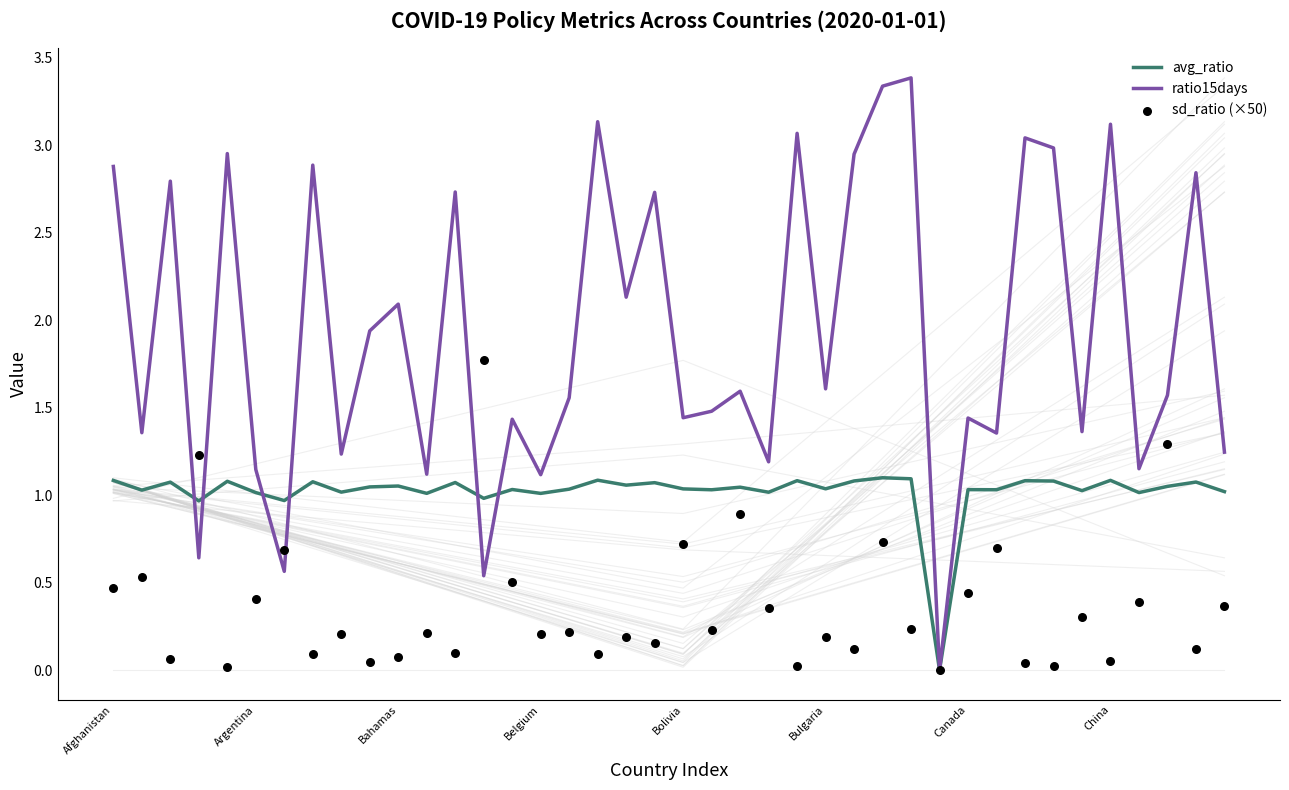

What is the total value across all series at 21?

2.7